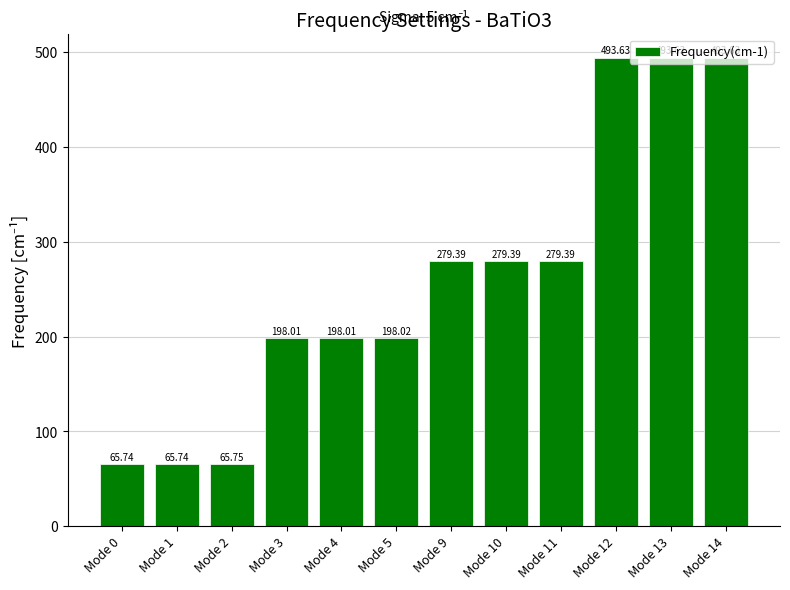

How many bars are there in total?

12